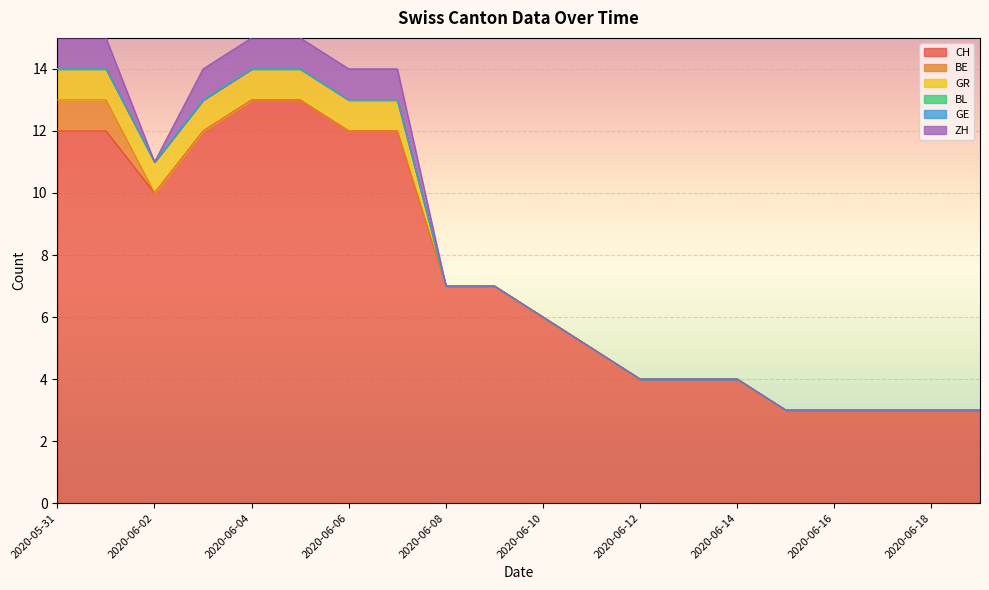

Reading left to right, what are all the values shown in this chart?

CH: 12	12	10	12	13	13	12	12	7	7	6	5	4	4	4	3	3	3	3	3
BE: 1	1	0	0	0	0	0	0	0	0	0	0	0	0	0	0	0	0	0	0
GR: 1	1	1	1	1	1	1	1	0	0	0	0	0	0	0	0	0	0	0	0
BL: 0	0	0	0	0	0	0	0	0	0	0	0	0	0	0	0	0	0	0	0
GE: 0	0	0	0	0	0	0	0	0	0	0	0	0	0	0	0	0	0	0	0
ZH: 1	1	0	1	1	1	1	1	0	0	0	0	0	0	0	0	0	0	0	0